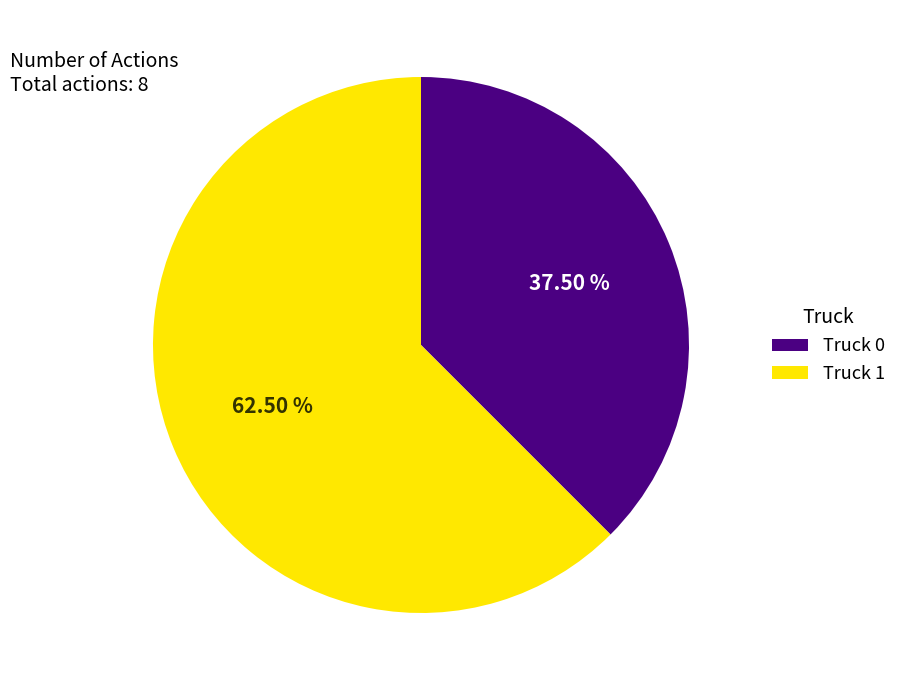

Approximately how many times larger is the value at Truck 1 compared to Truck 0?

1.7